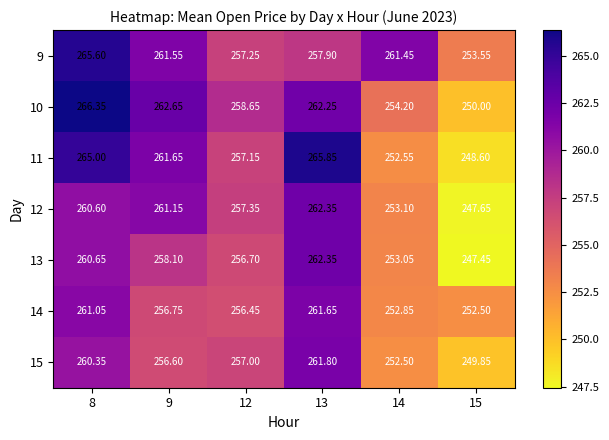

How many values in the 11 series are below 261?

3